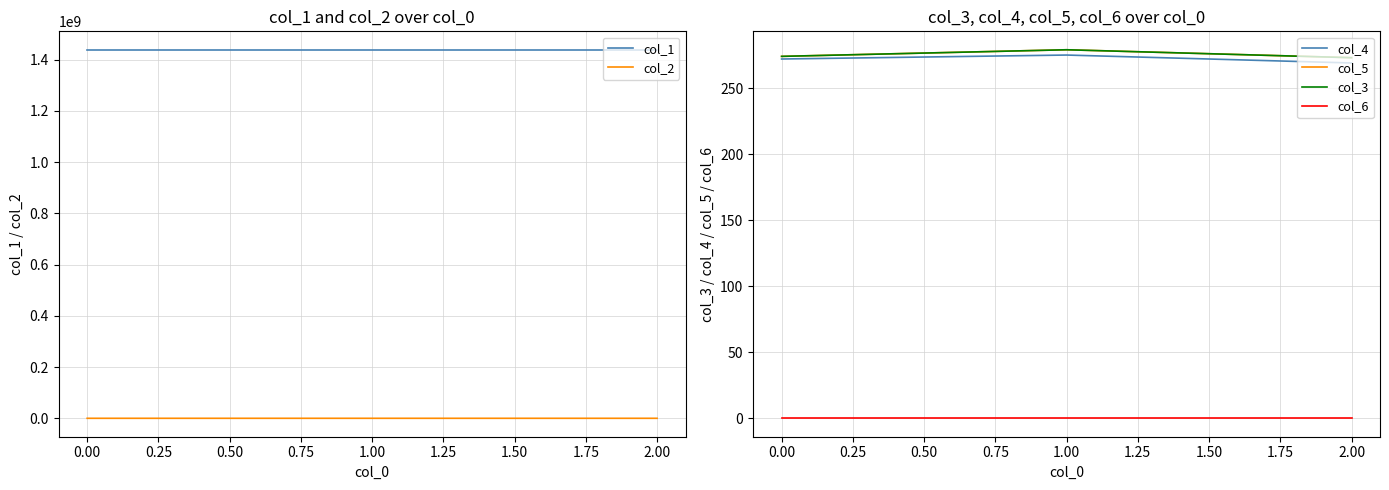

Count the number of data series in this chart.

6